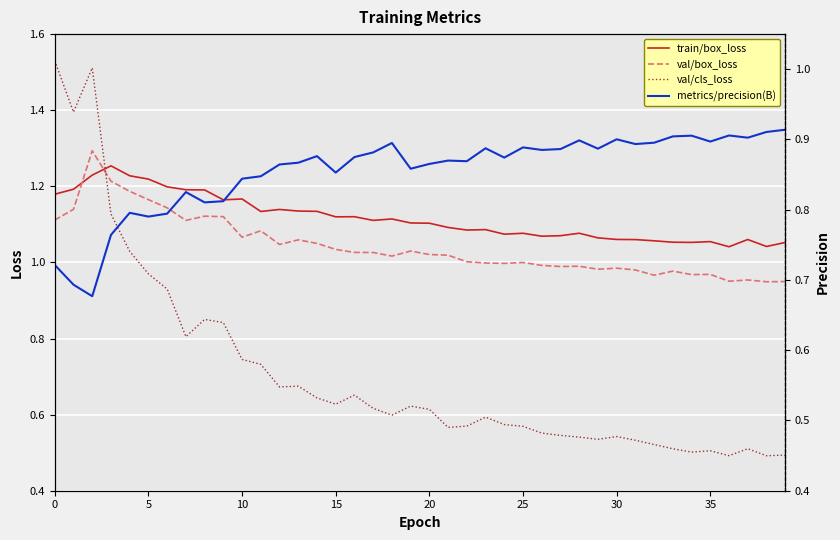

How many lines are shown in the chart?

4